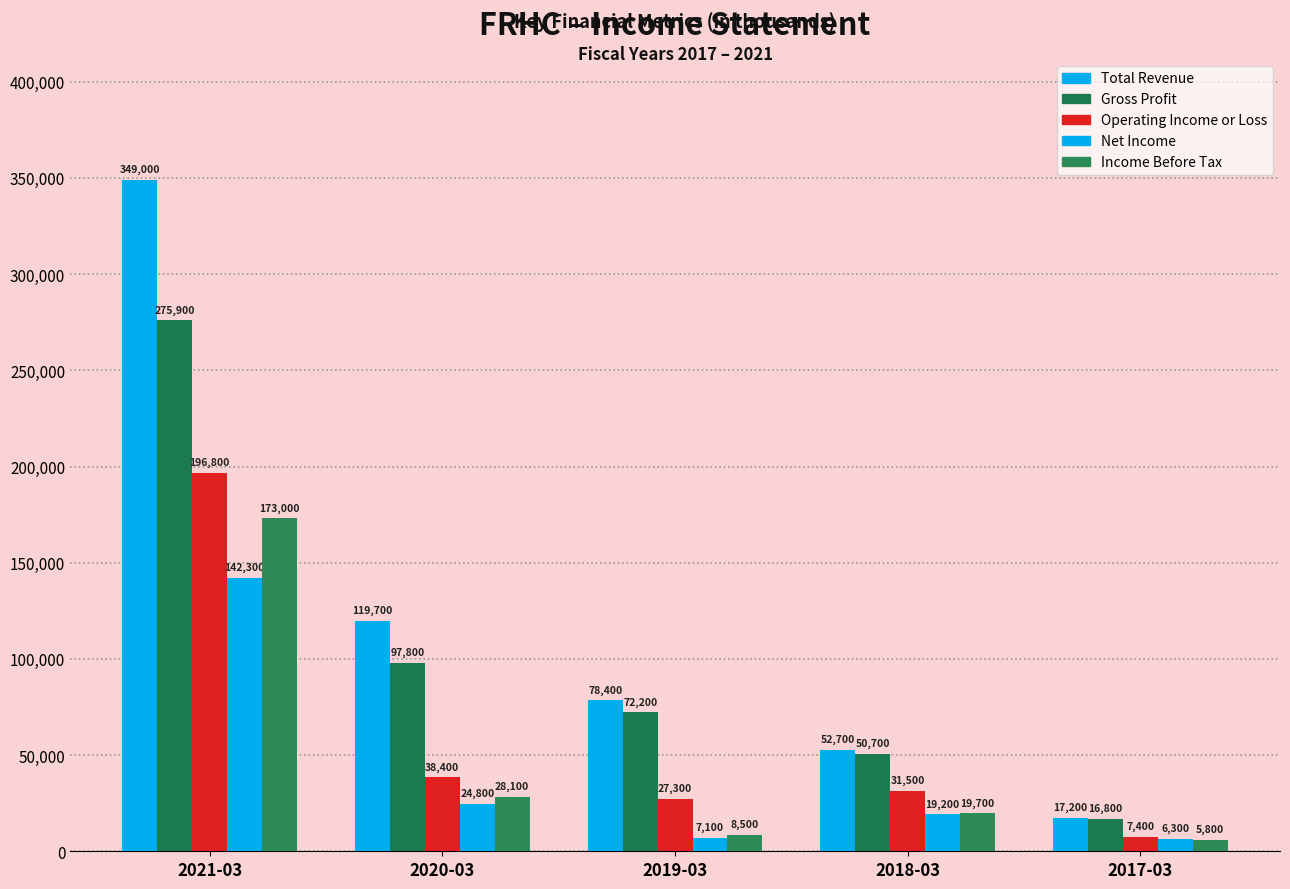

Where does the Operating Income or Loss series first go above 31500?

2021-03